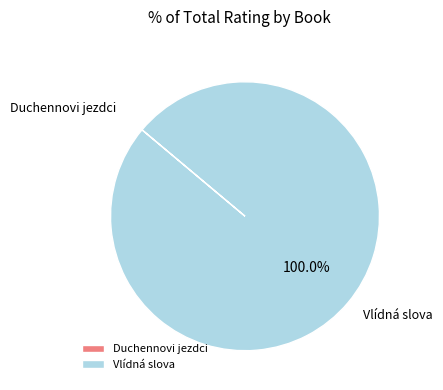

Which slice is the largest?

Vlídná slova